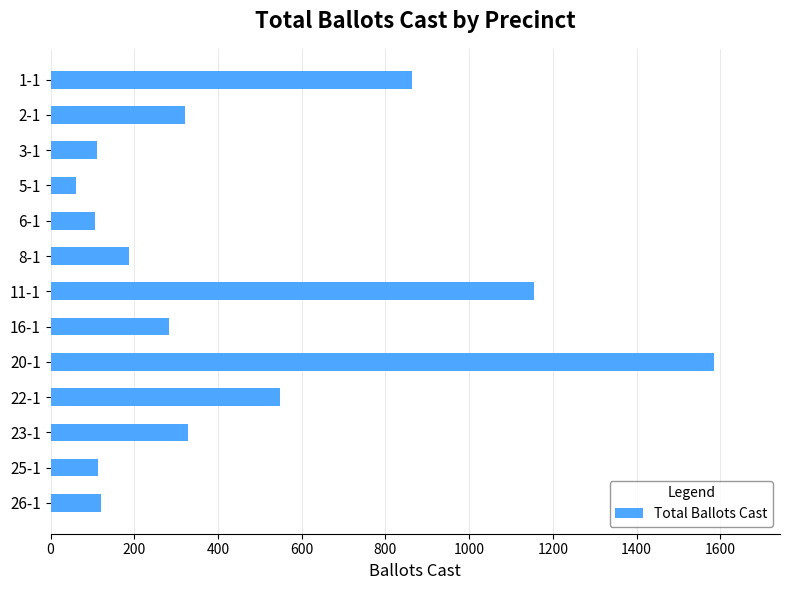

What is the label of the 10th bar from the top?

22-1